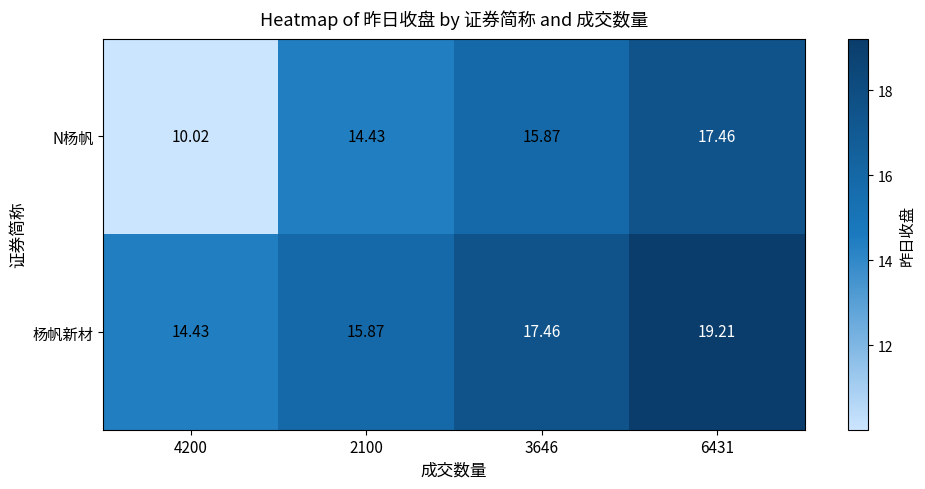

Which series has the largest total across all categories?

杨帆新材